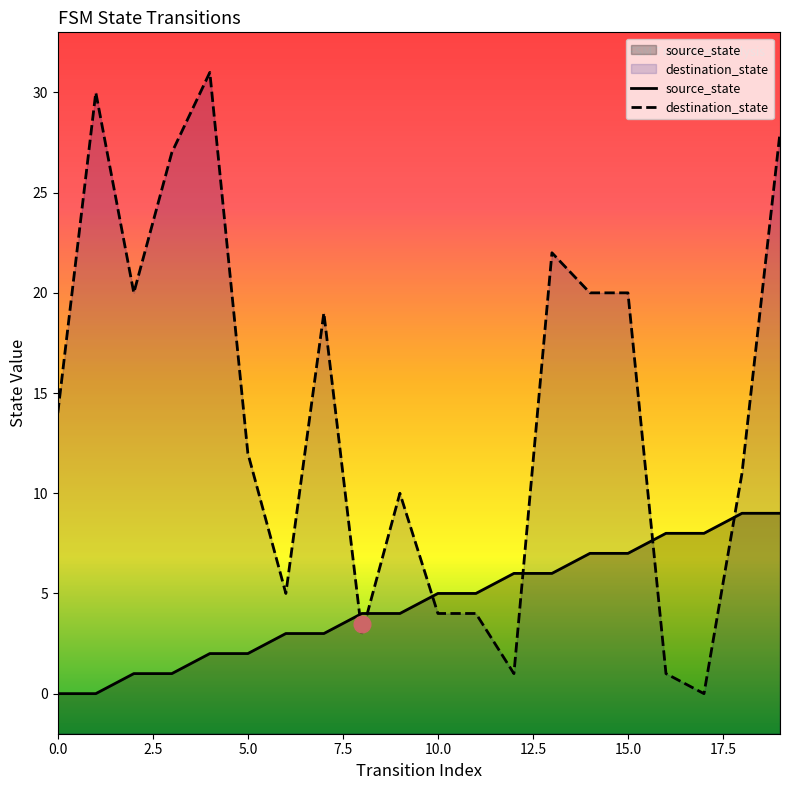

What are all the series names shown in the legend?

source_state, destination_state